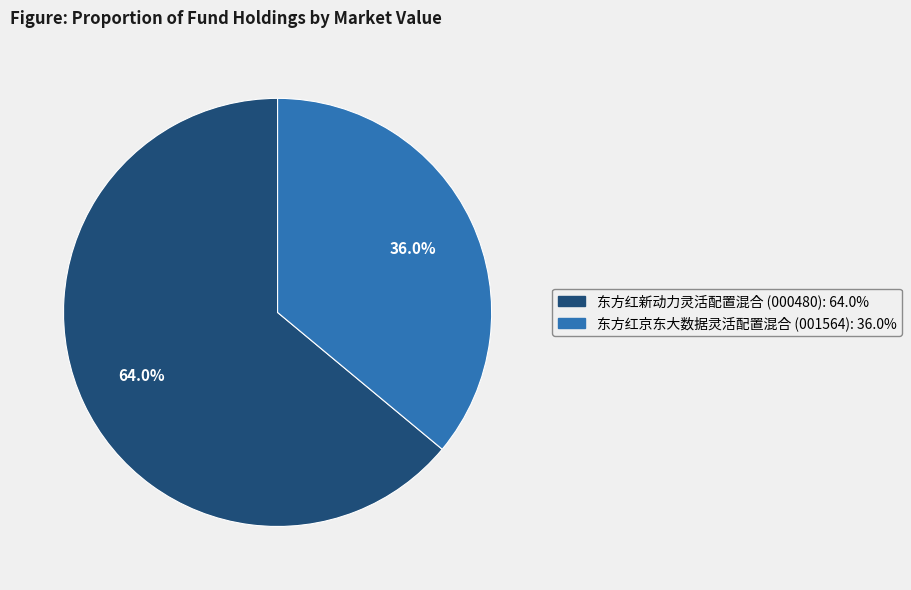

Is there any slice that represents more than half of the pie?

Yes